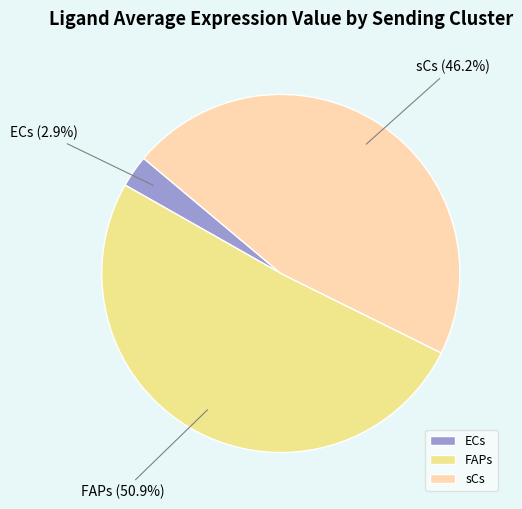

Between FAPs and sCs, which is larger?

FAPs